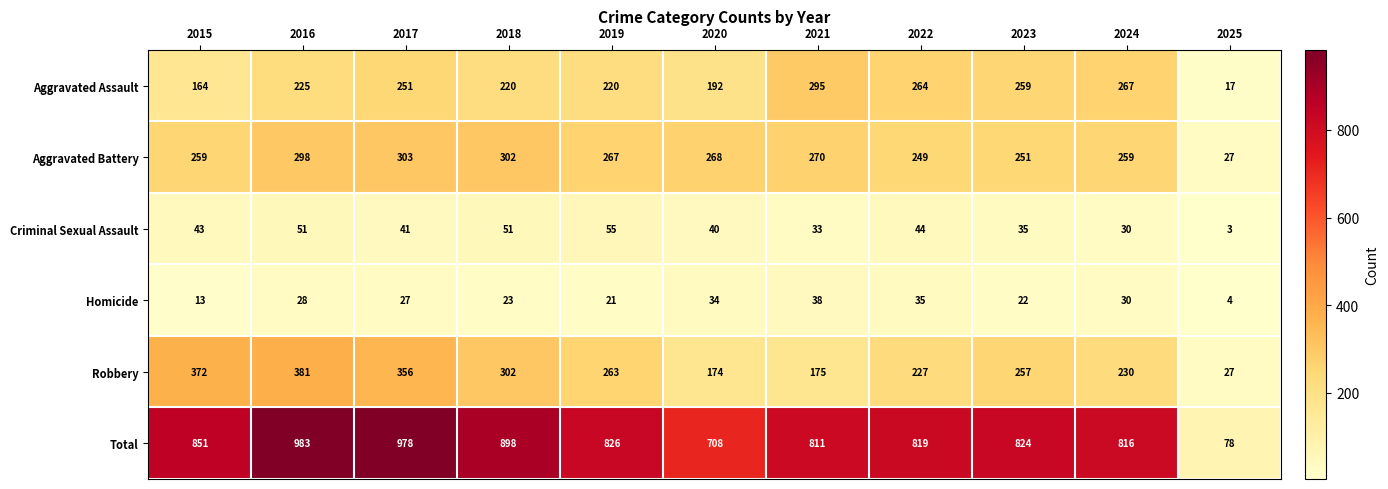

What is the difference between the Robbery values at 2023 and 2020?

83